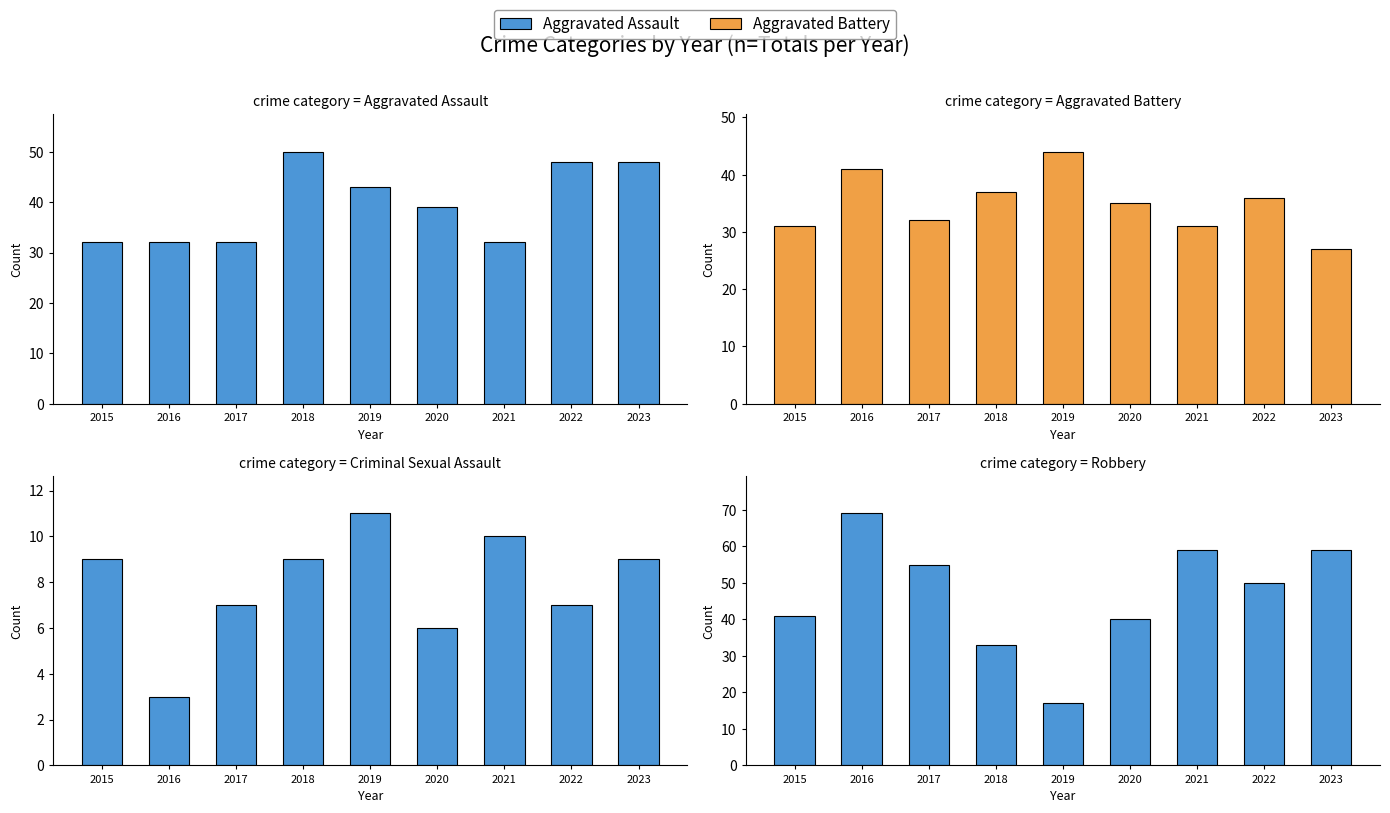

Rank the series at 2023 from lowest to highest value.

Criminal Sexual Assault, Aggravated Battery, Aggravated Assault, Robbery